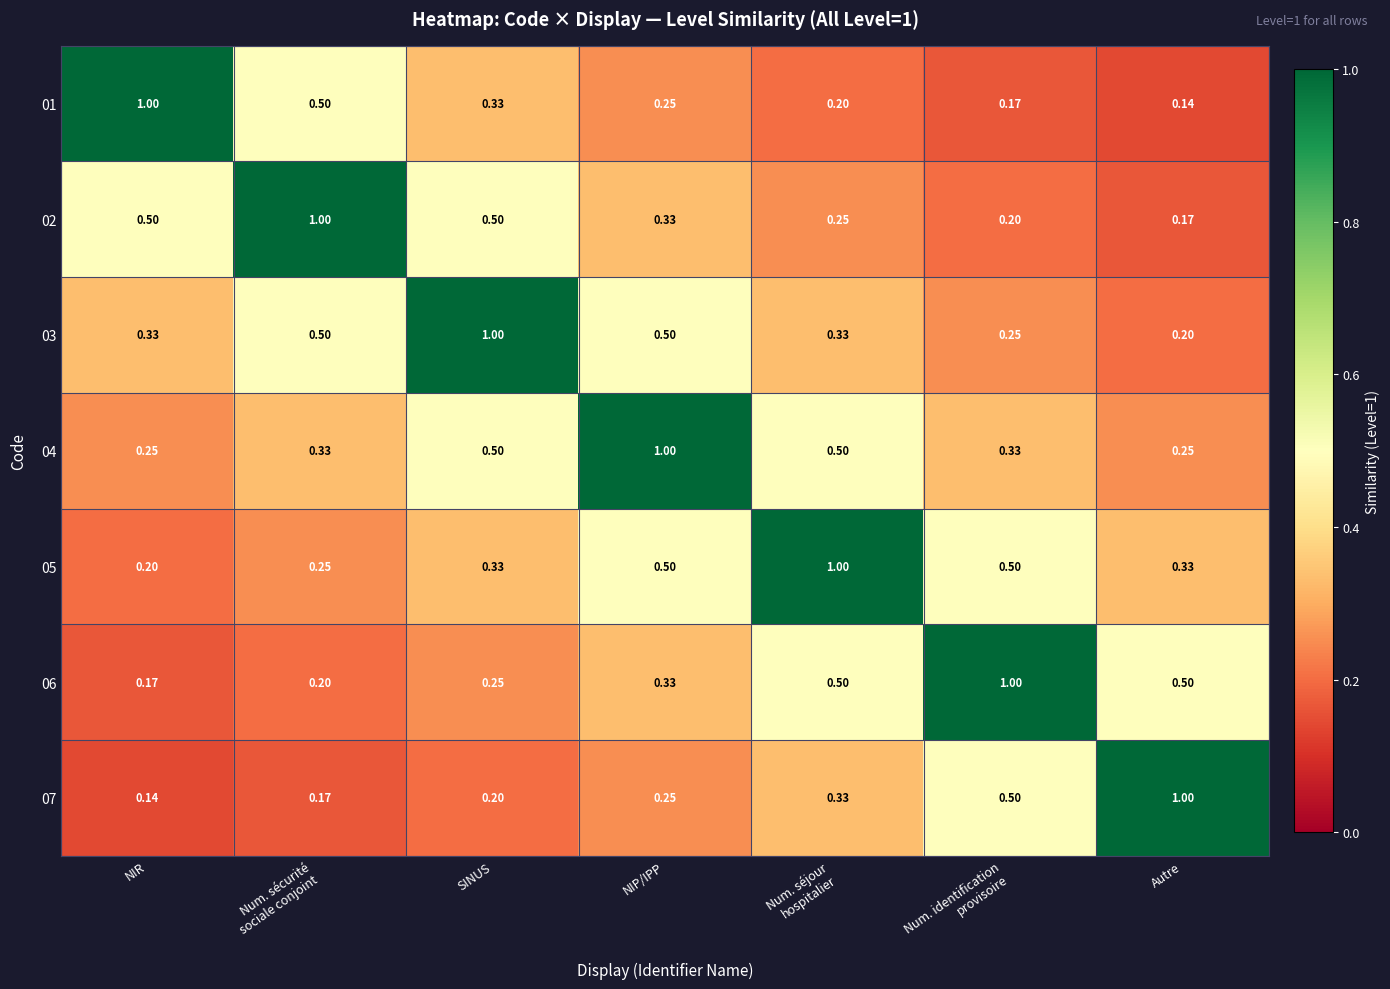

Which series has the largest total across all categories?

04